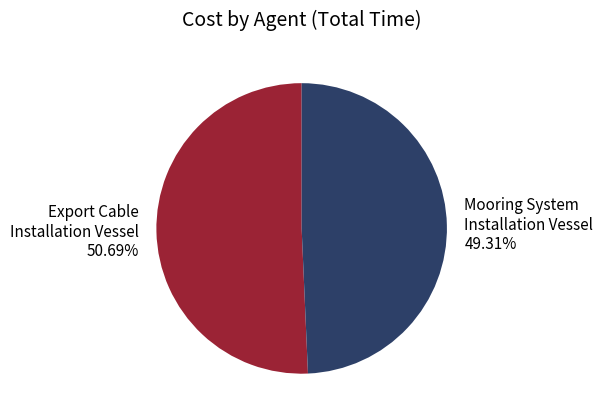

True or false: Export Cable Installation Vessel accounts for 42% of the total.

False